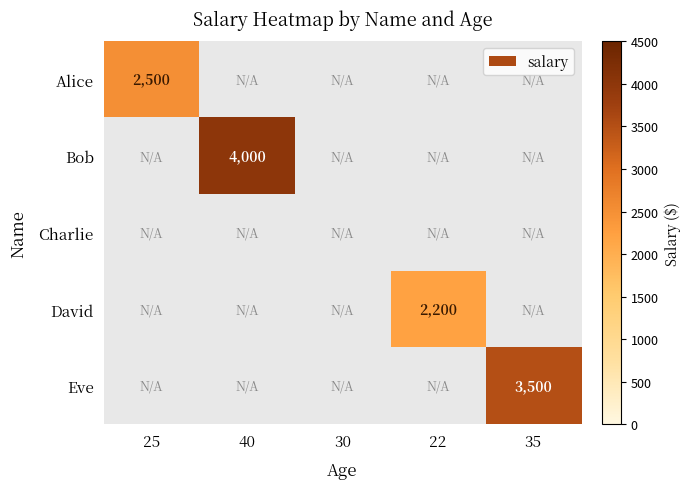

What is the smallest value displayed?

2200.0